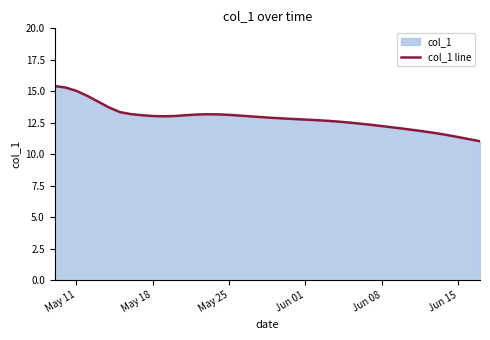

What is the sum of all values?

515.2